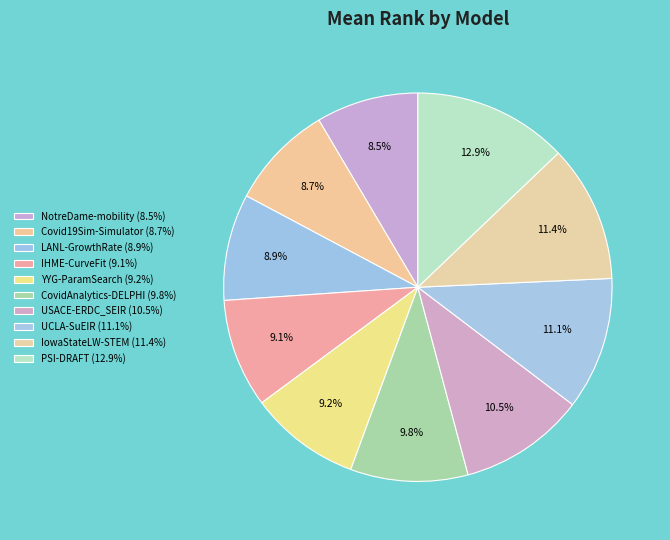

True or false: CovidAnalytics-DELPHI accounts for 10% of the total.

True